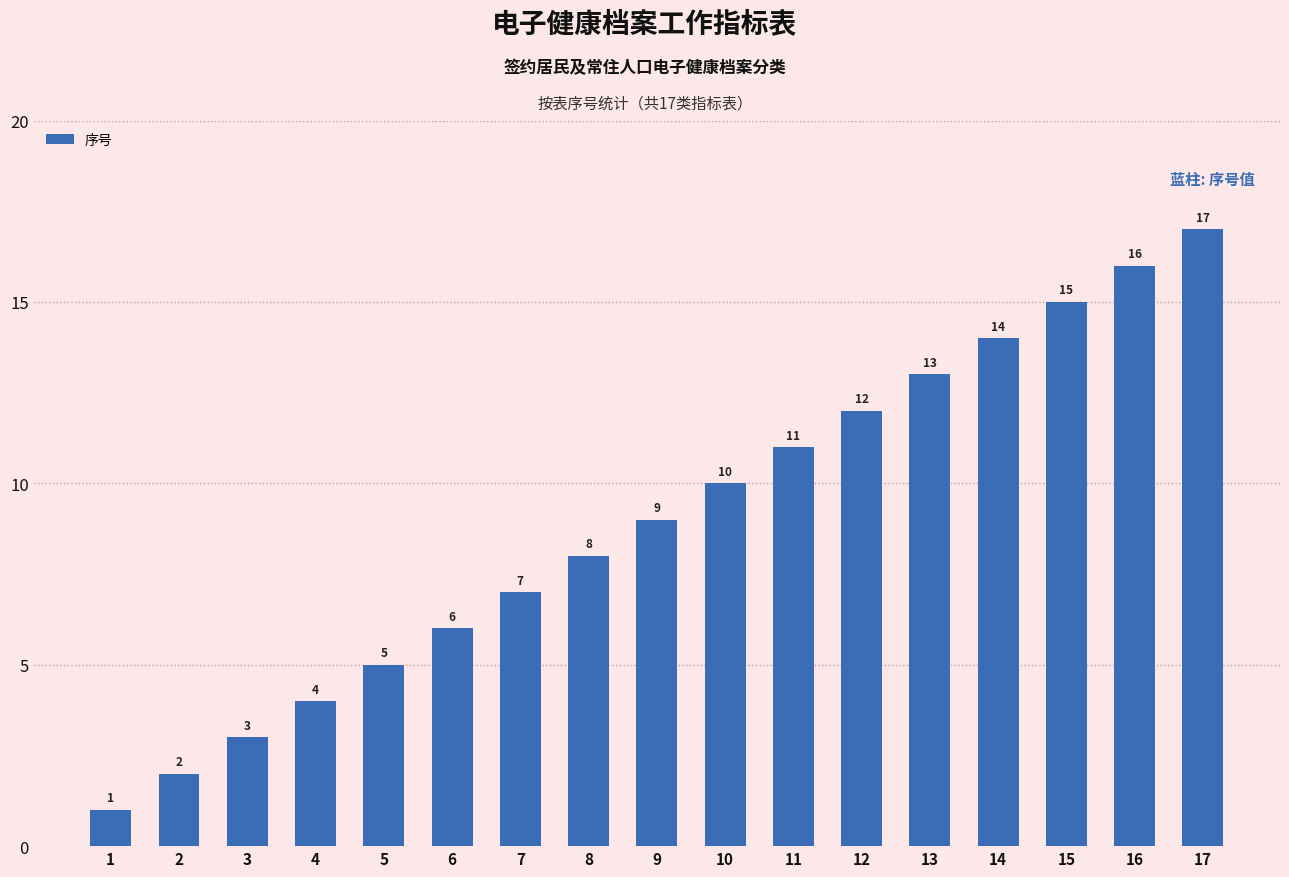

How many distinct data groups are displayed?

1